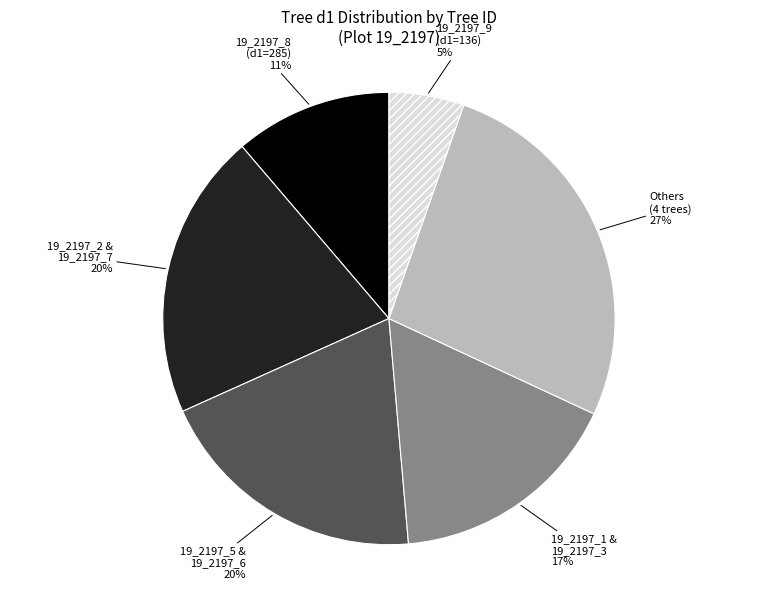

To the nearest percent, what percentage of the pie is 19_2197_5 & 19_2197_6?

20%